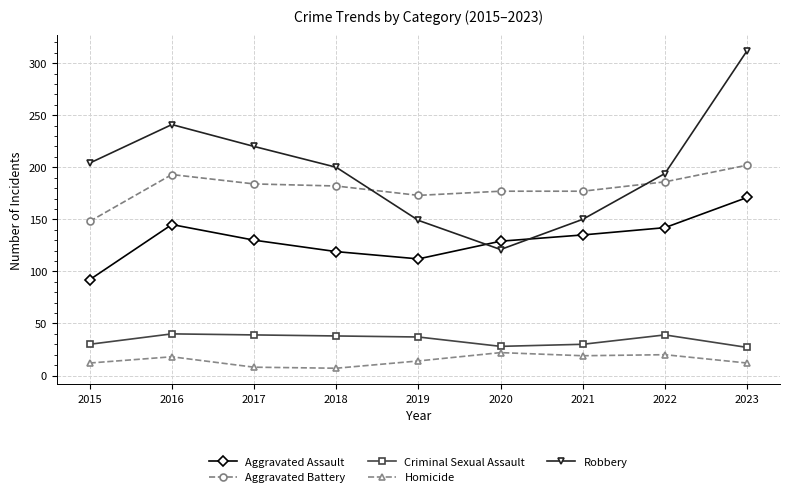

How many distinct data groups are displayed?

5